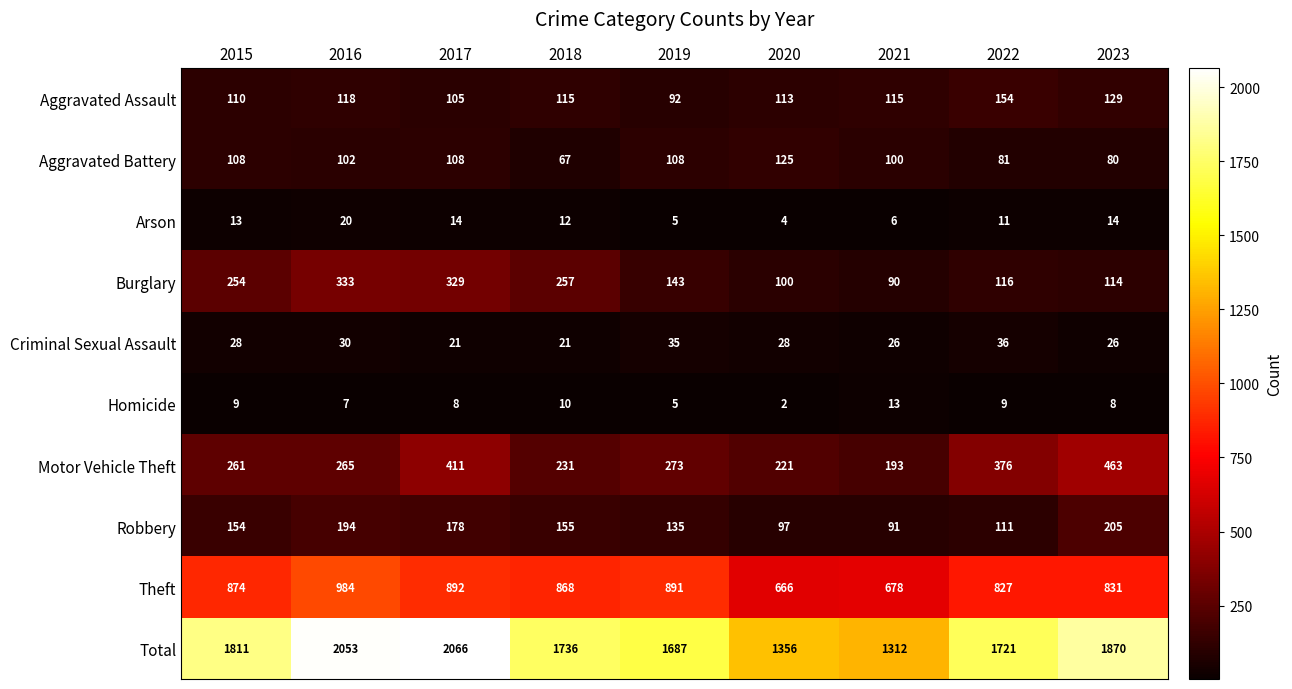

What is the difference between the highest and lowest values at 2017?

2058